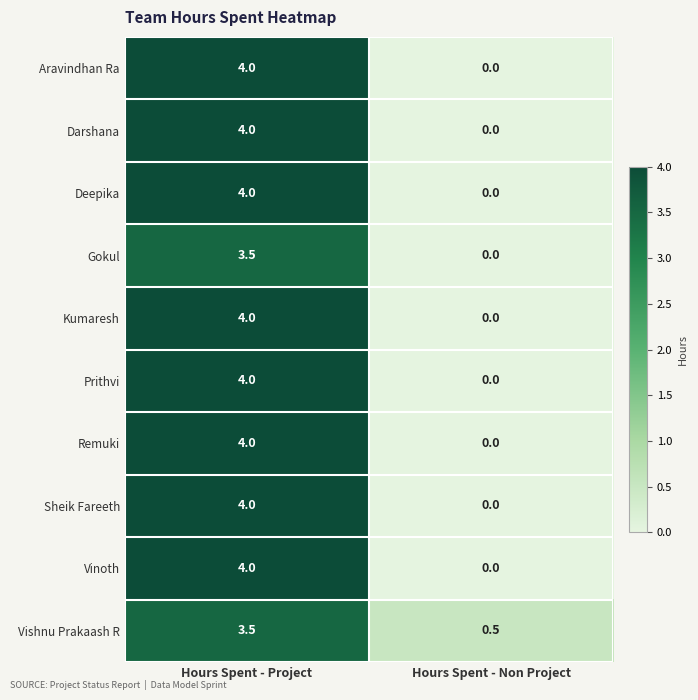

List the labels in order of Prithvi value, largest first.

Hours Spent - Project, Hours Spent - Non Project